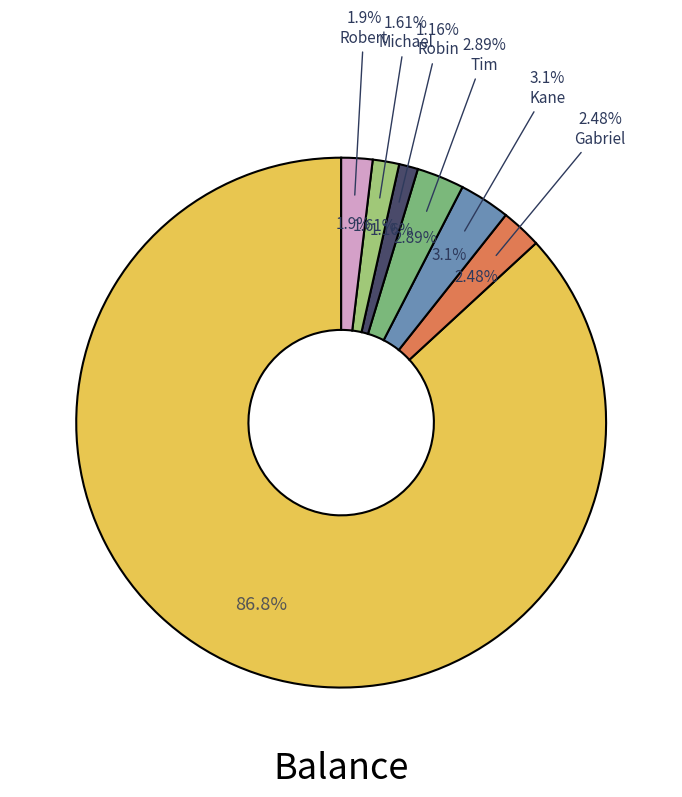

How many segments does this pie chart have?

7